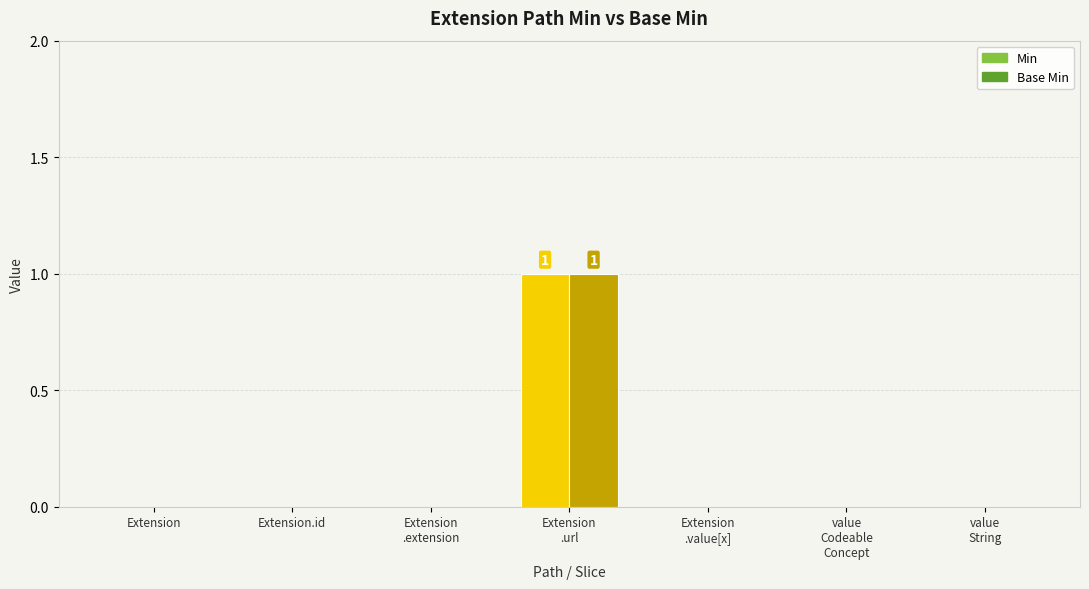

True or false: Min has a value of -1 at Extension.value[x] (valueString).

False